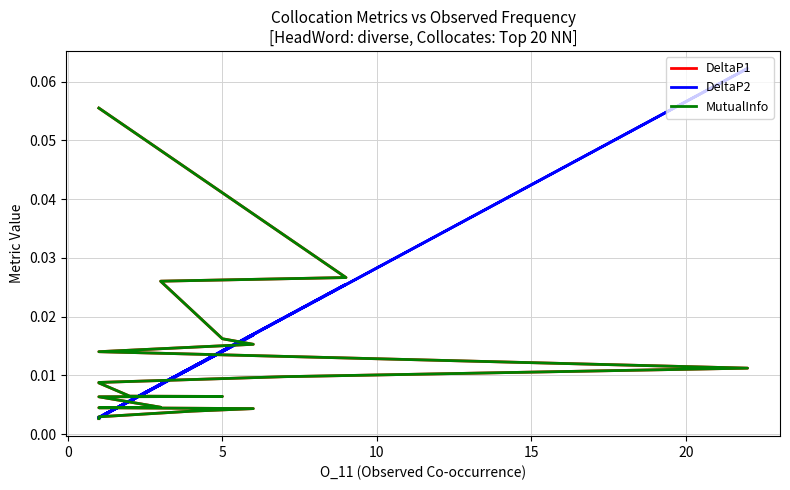

What is the sum of all DeltaP2 values?

0.2